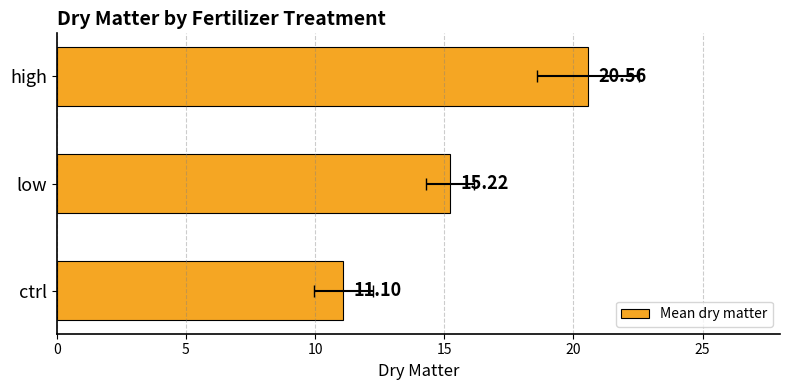

What is the difference between the maximum and minimum values?

9.5